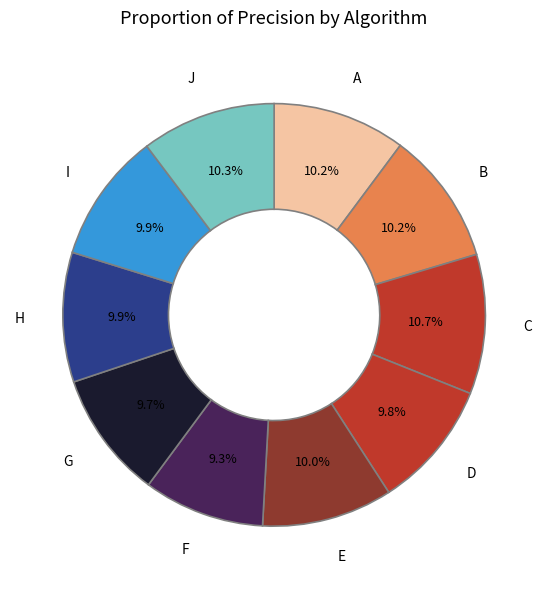

How many slices are in this pie chart?

10